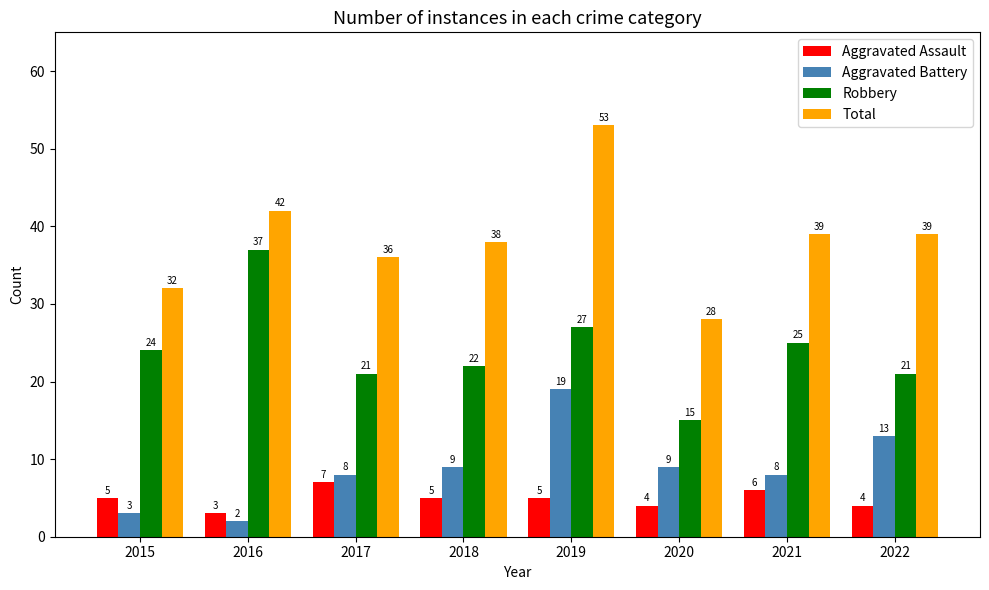

What is the difference between the second highest and second lowest values in the Robbery series?

6